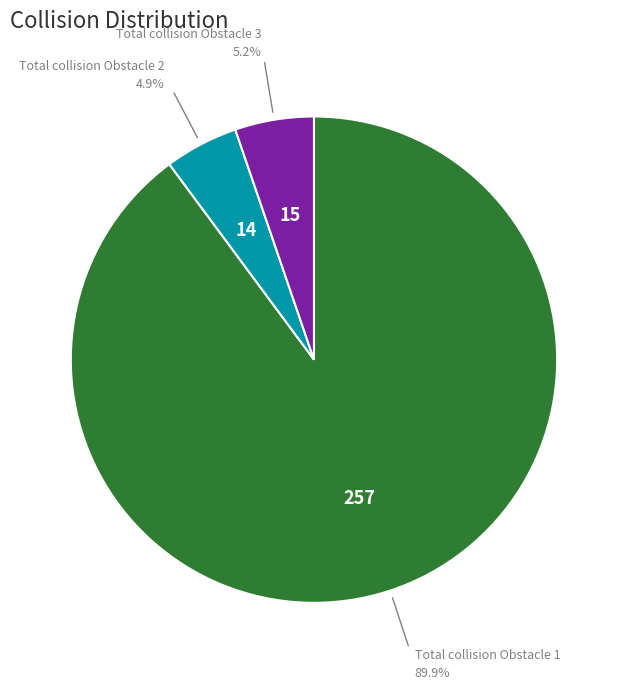

What is the largest slice in the pie chart?

Total collision Obstacle 1